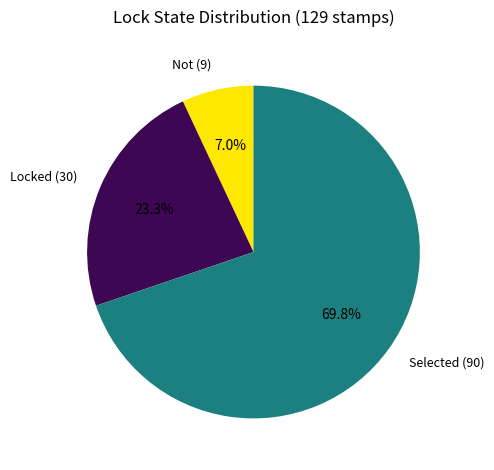

How many slices are in this pie chart?

3